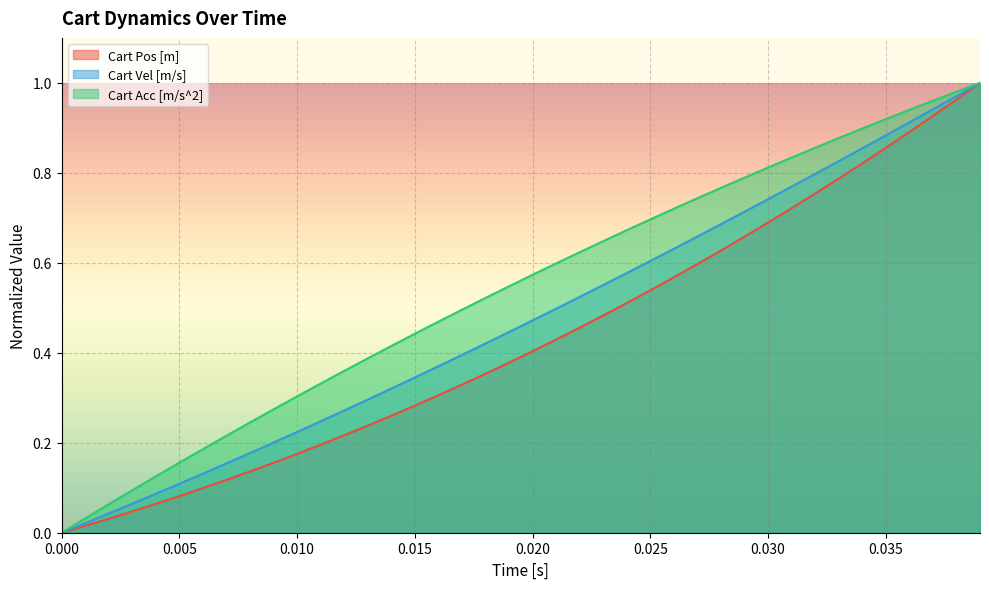

True or false: Cart Vel [m/s] and Cart Acc [m/s^2] cross at least once.

False